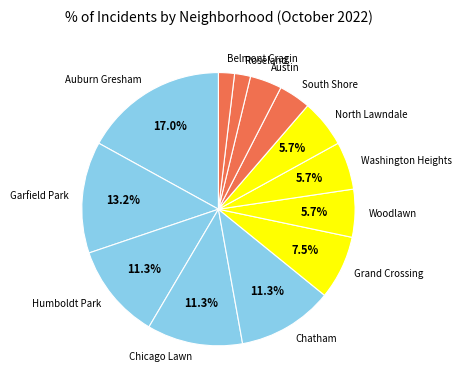

How many slices are in this pie chart?

13